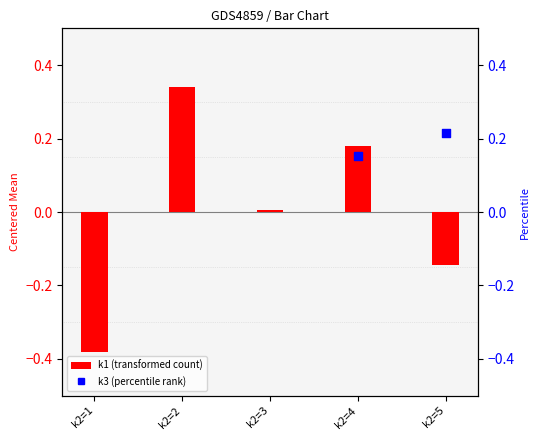

Which series has the largest total across all categories?

k3 (percentile rank)